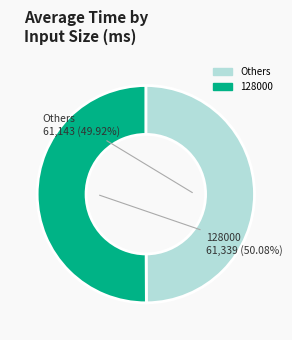

To the nearest percent, what is the average slice percentage?

50%